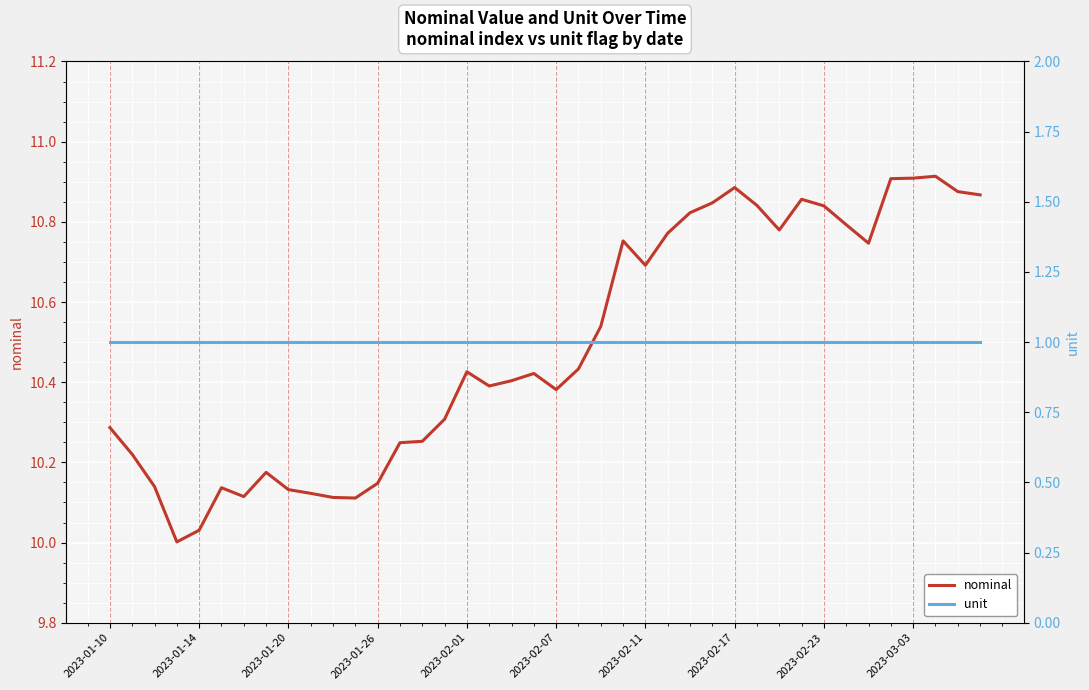

True or false: nominal and unit intersect in this chart.

False